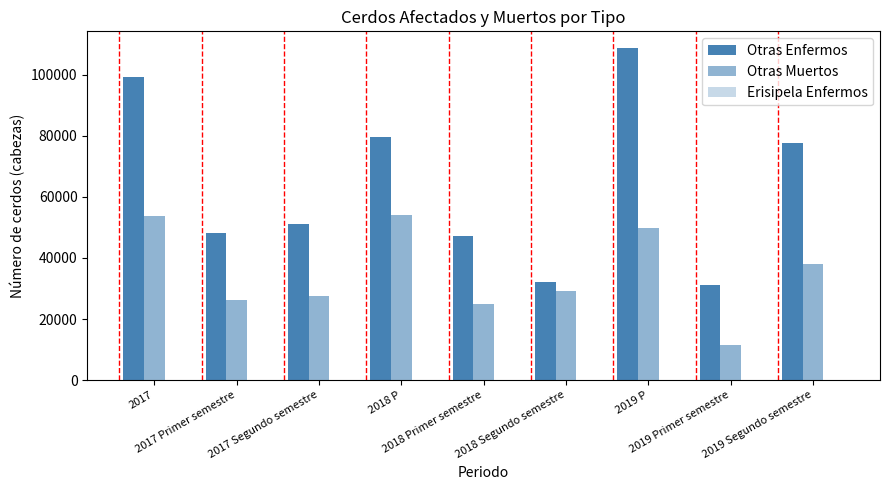

Are the bars grouped side by side (vs. stacked)?

Yes